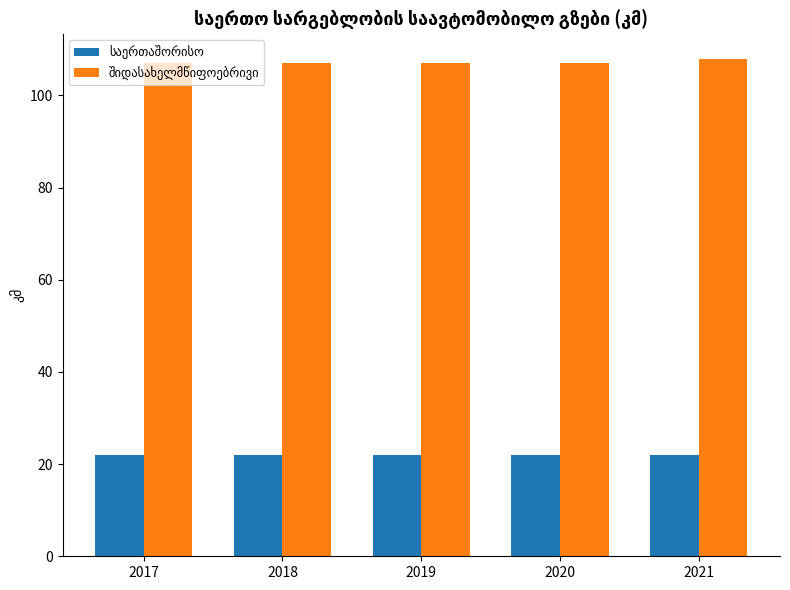

At how many categories does at least one series exceed 105?

5